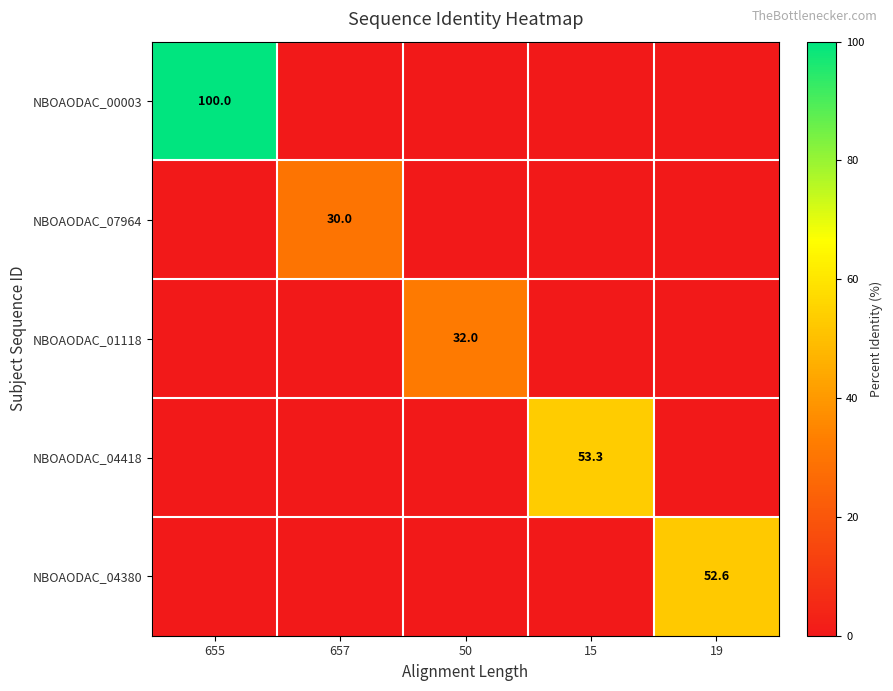

Which series has the widest spread of values?

NBOAODAC_00003